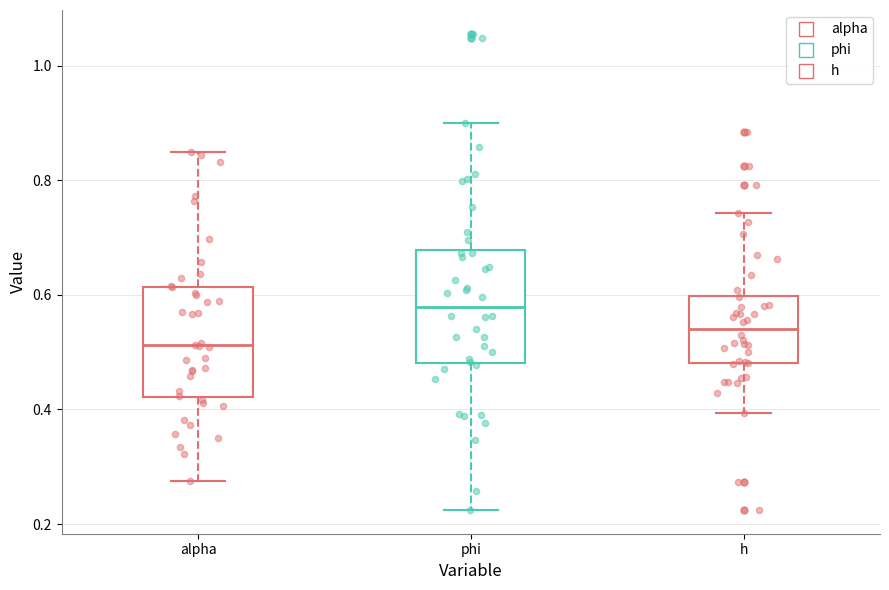

Where does the lower whisker of the box for h end on the y-axis? The values are not printed on the chart, so give them approximately, as read against the axis.

0.40